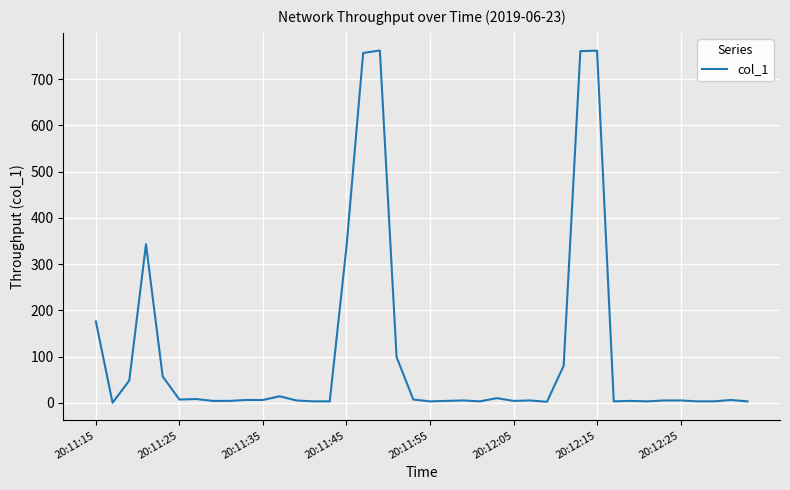

What is the difference between the maximum and minimum values?

761.9